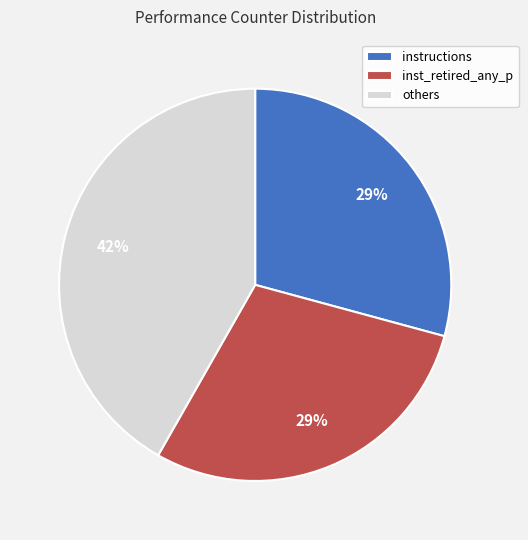

Do instructions and others together represent more than half of the pie?

Yes